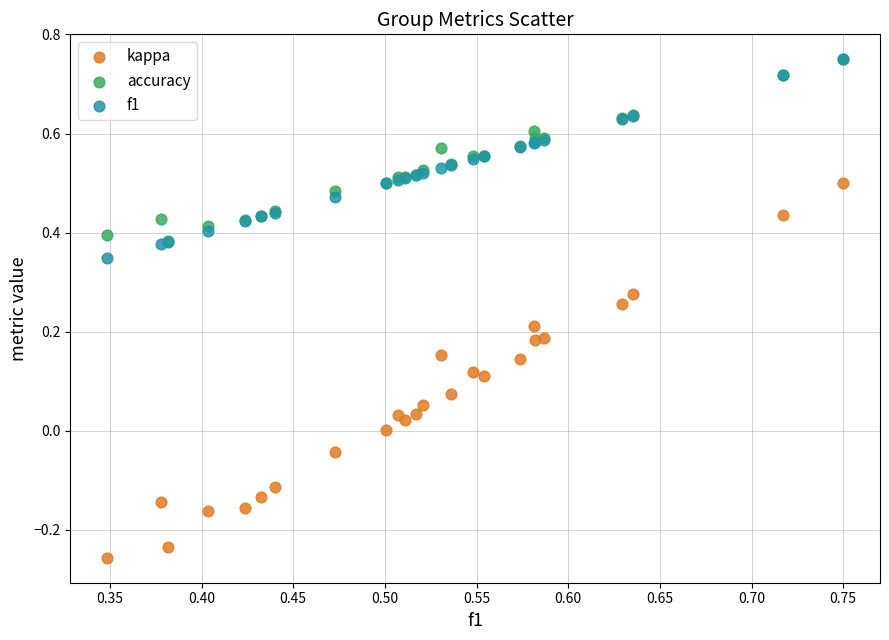

What are all the series names shown in the legend?

kappa, accuracy, f1